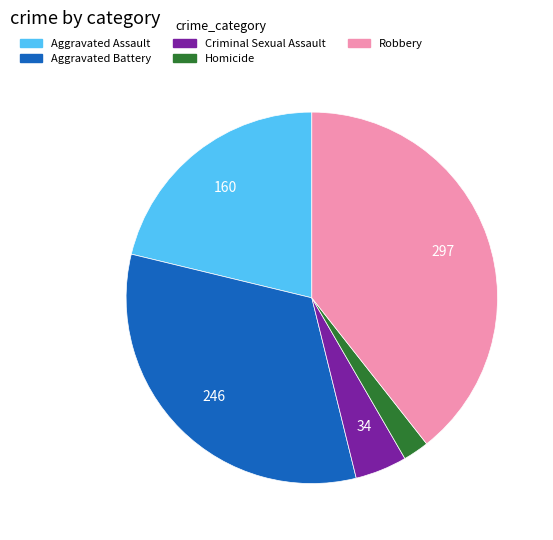

Approximately how many times larger is the value at Aggravated Assault compared to Robbery?

0.5